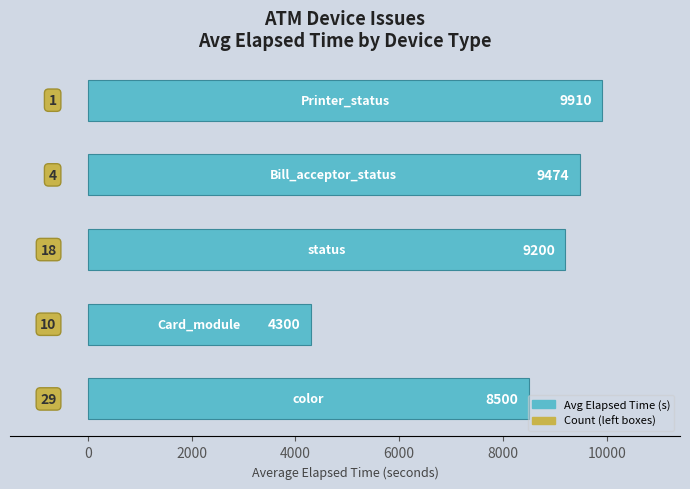

What is the difference between the maximum and minimum values?

5610